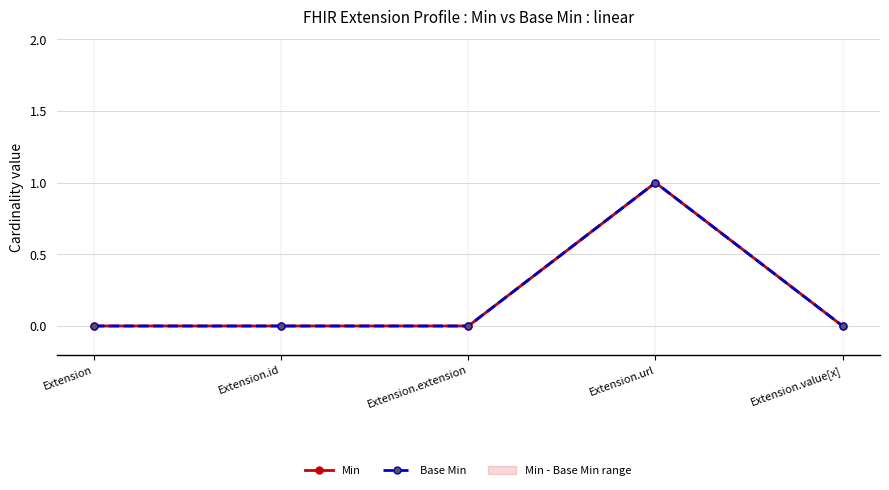

How many interior local peaks does the Base Min series have?

1